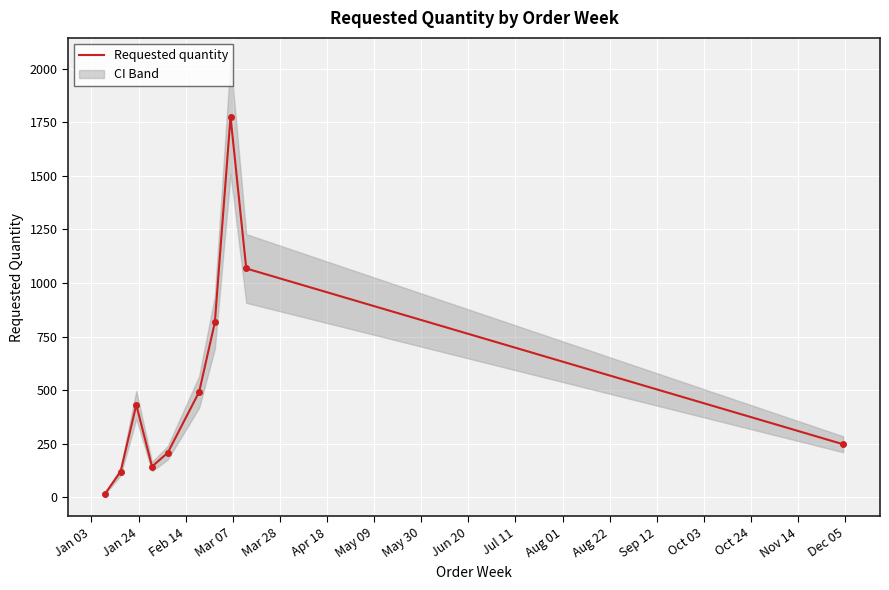

Reading left to right, extract all data points from this chart.

16	120	432	144	208	492	816	1776	1068	248